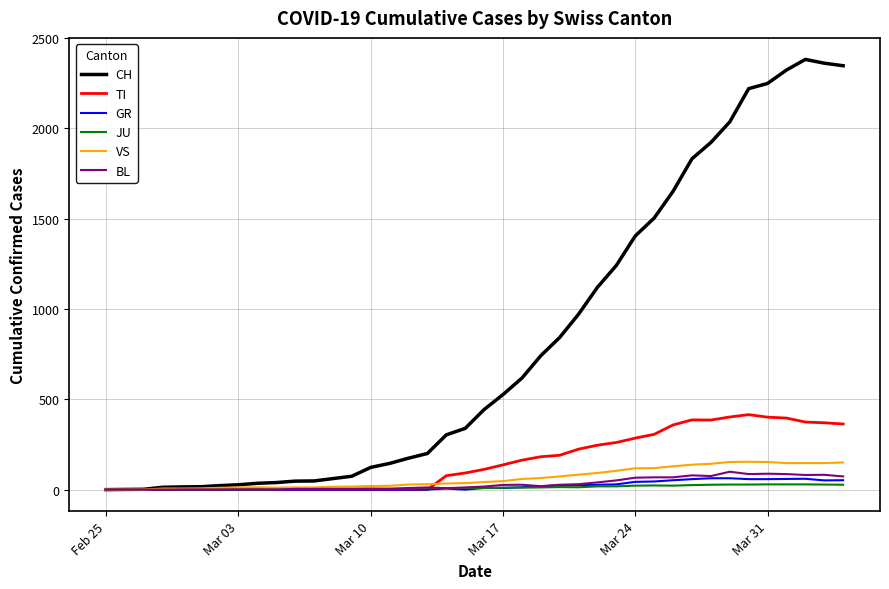

List the series in order of their peak value, highest first.

CH, TI, VS, BL, GR, JU